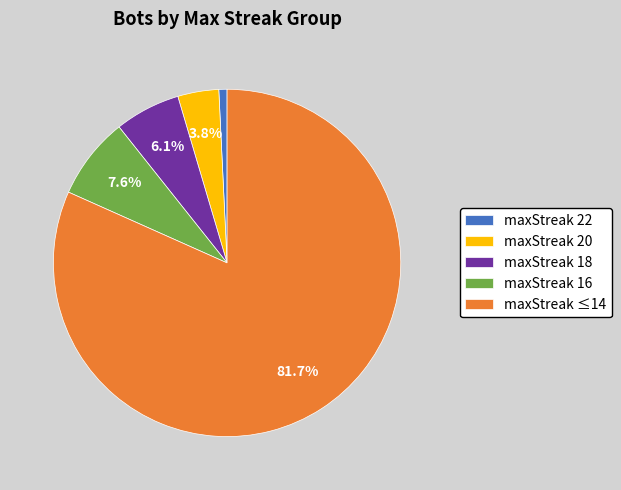

What percentage is NOT represented by maxStreak 18?

93.9%